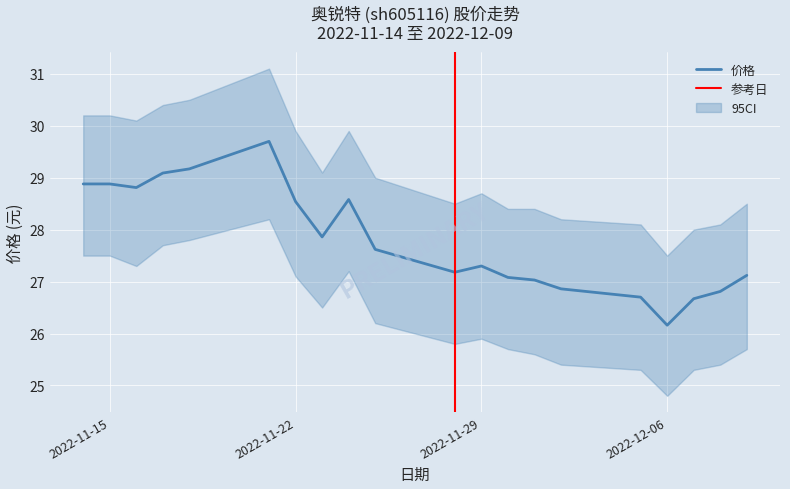

True or false: 价格 and 换手率 intersect in this chart.

False